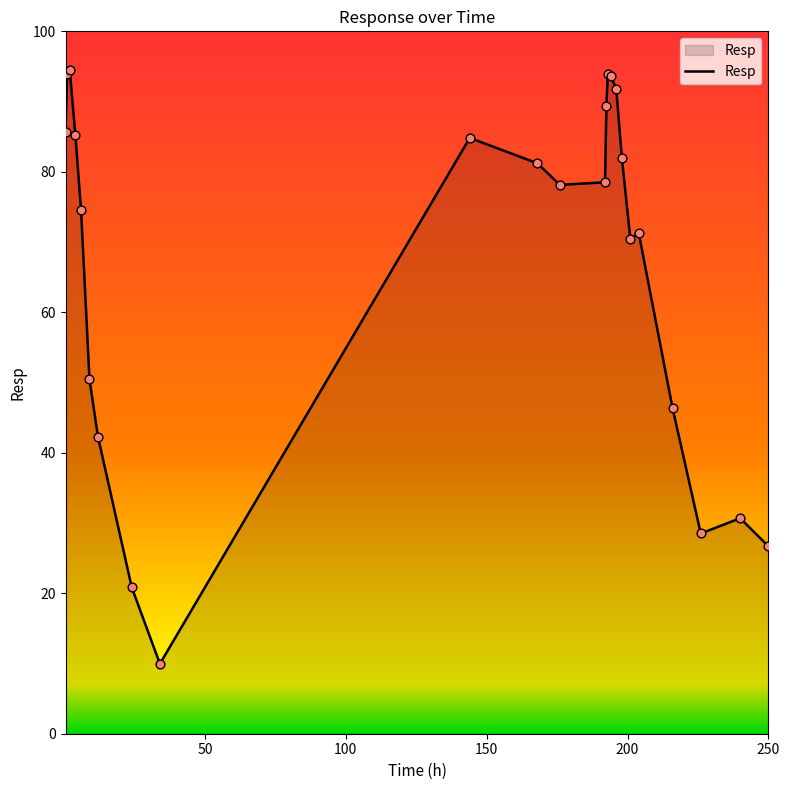

What is the greatest value displayed?

94.4